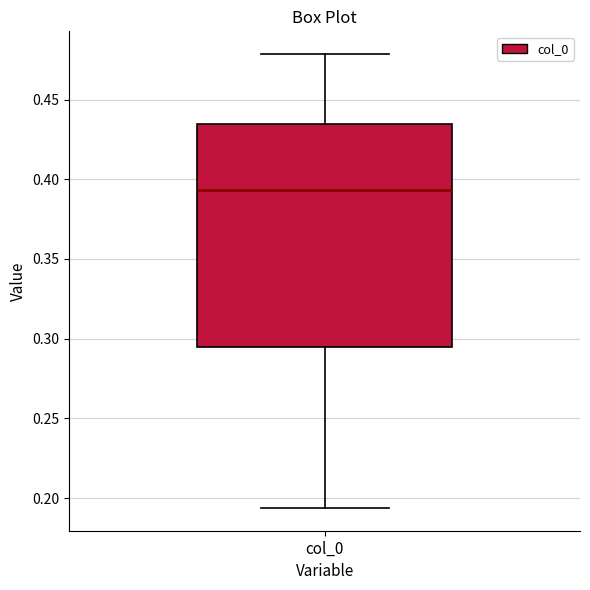

Transcribe this box plot: give where the median line is, the range the box spans, and where the two whiskers end, as read against the y-axis. The values are not printed on the chart, so give them approximately, as read against the axis.

median 0.395, box 0.295 to 0.435, whiskers 0.195 to 0.480